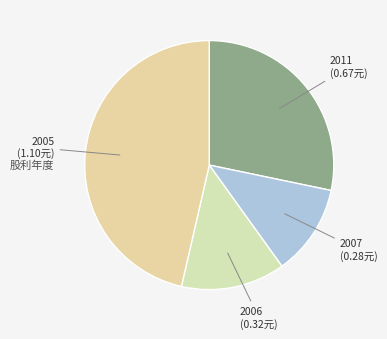

Which slice is the largest?

2005